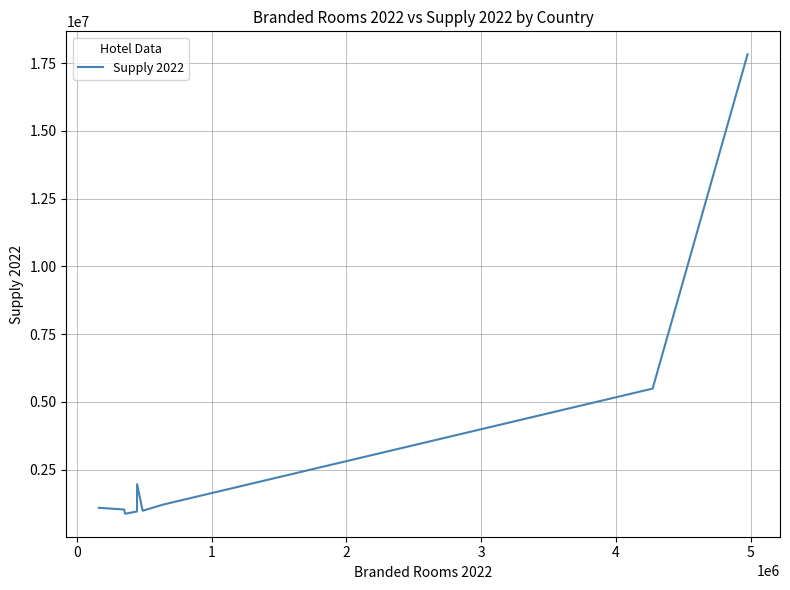

What is the difference between the maximum and minimum values?

16948640